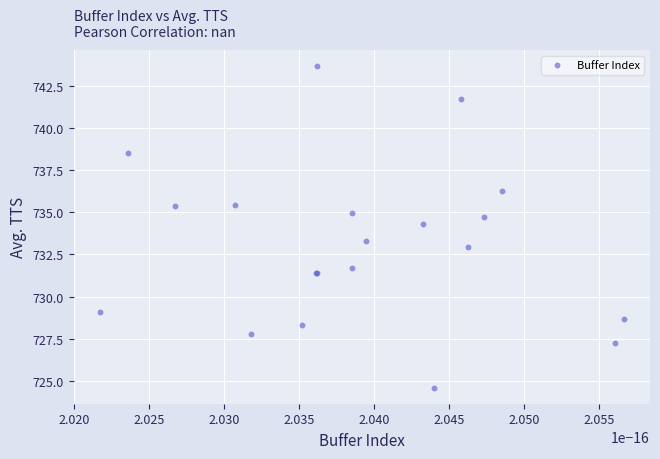

What Y value in the scatter plot is closest to 734?

734.3